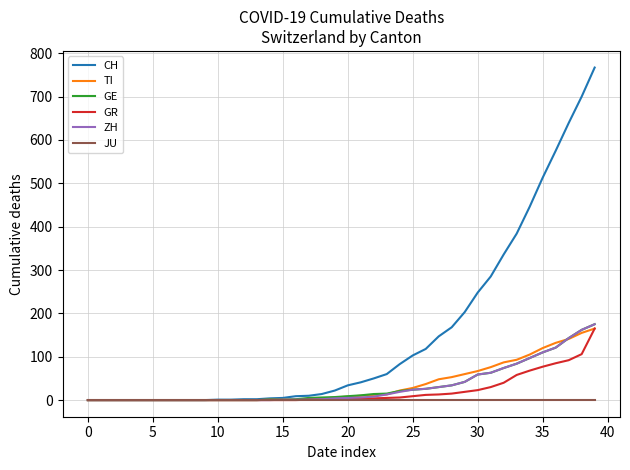

Which series has the largest total across all categories?

CH